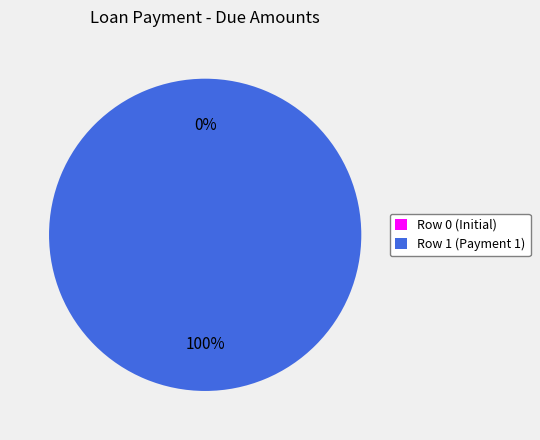

Is it true that Balance of Loan: 10000 (row 0) is 1% of the pie?

False